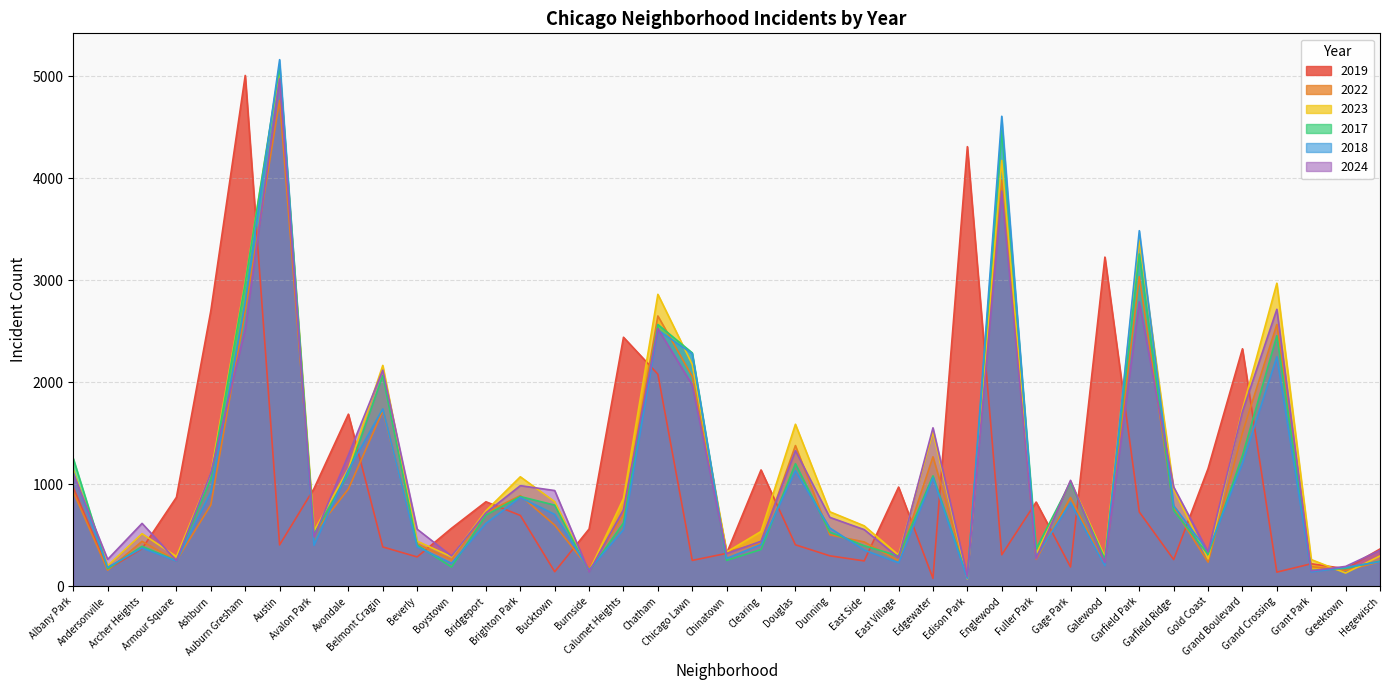

Which series changed the most between Andersonville and Belmont Cragin?

2023